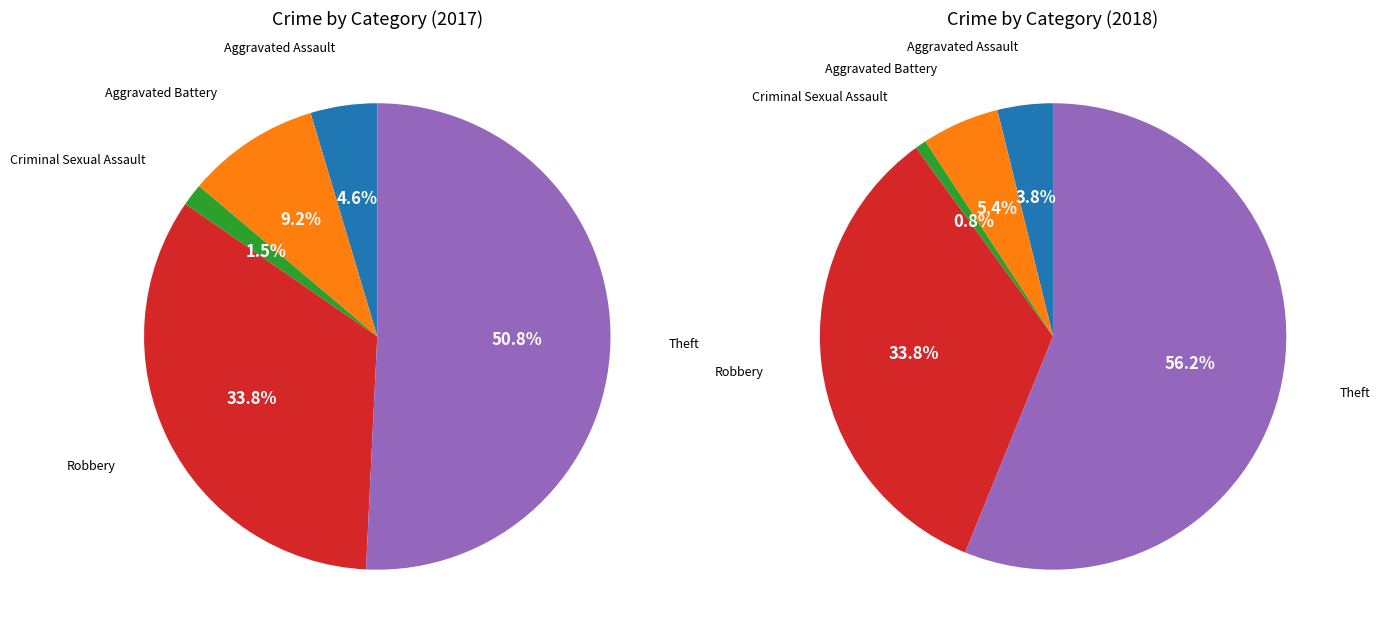

To the nearest percent, what is the average slice percentage?

20%